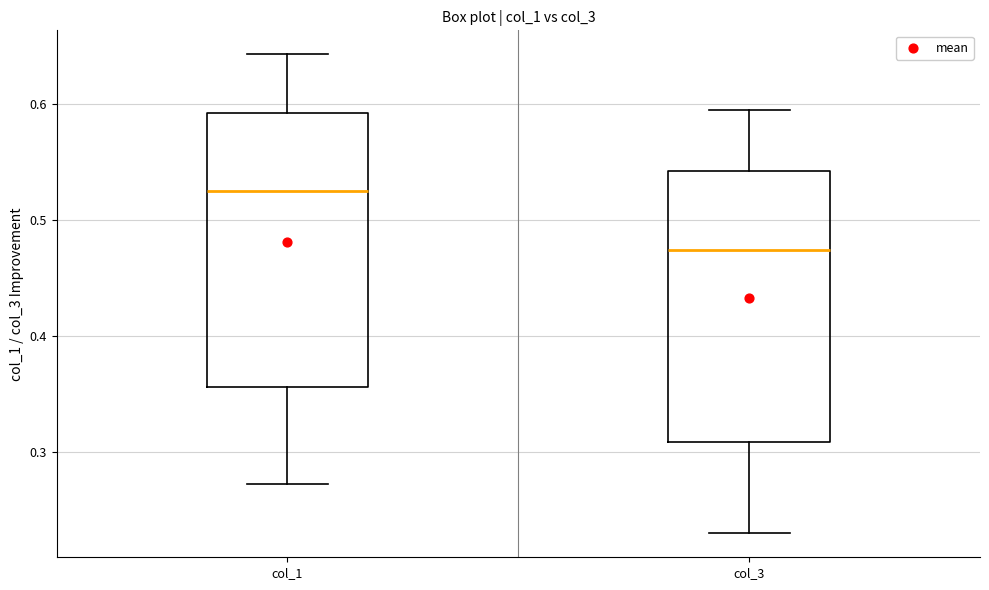

Reading left to right, read every box against the y-axis: the position of its median line, the range the box covers, and the ends of its whiskers. The values are not printed on the chart, so give them approximately, as read against the axis.

col_1: median 0.52, box 0.36 to 0.59, whiskers 0.27 to 0.64
col_3: median 0.47, box 0.31 to 0.54, whiskers 0.23 to 0.59